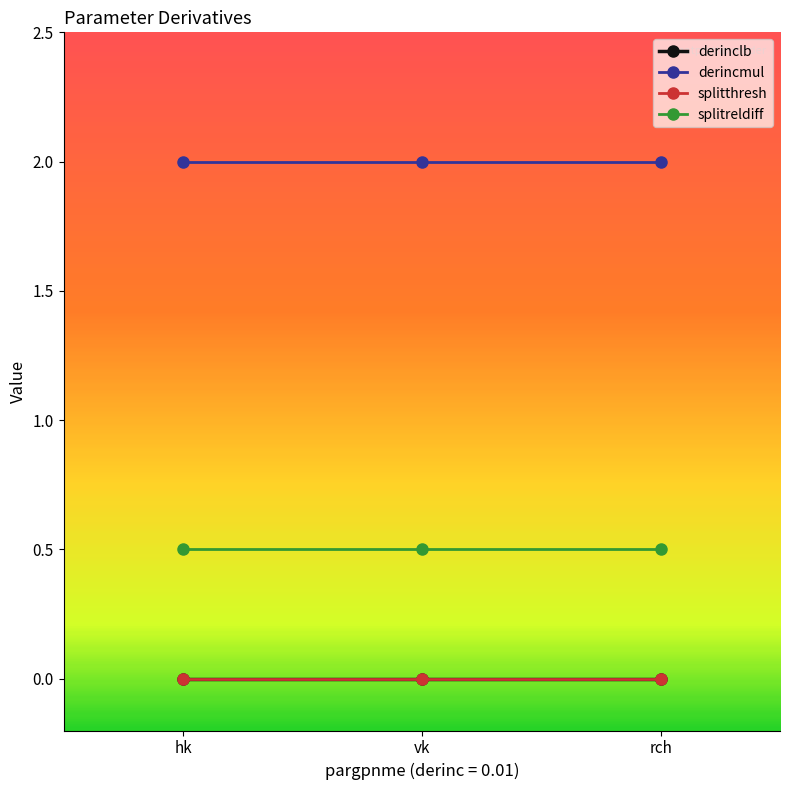

What are all the series names shown in the legend?

derinclb, derincmul, splitthresh, splitreldiff